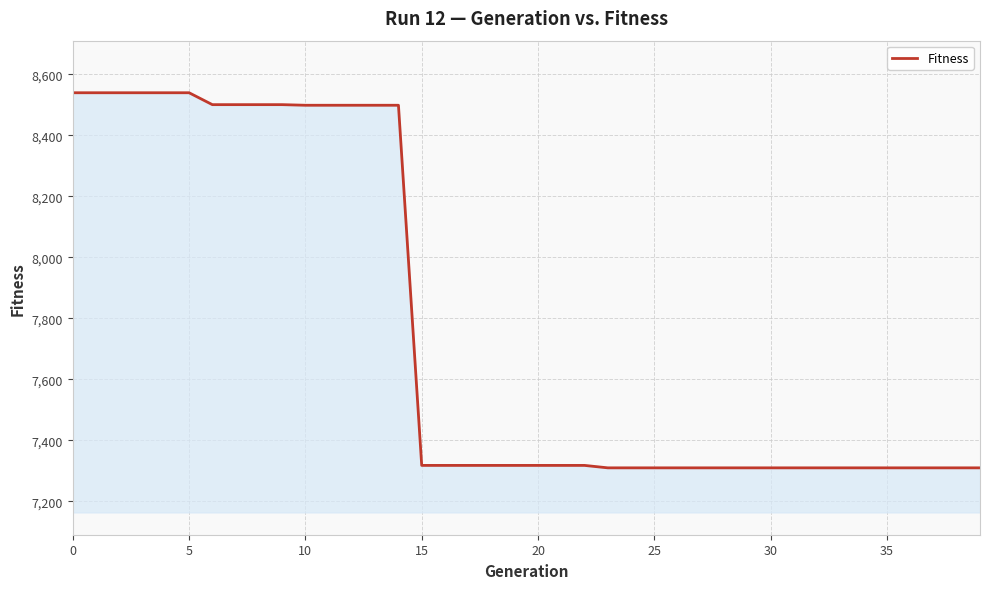

What is the difference between the maximum and second lowest values?

1230